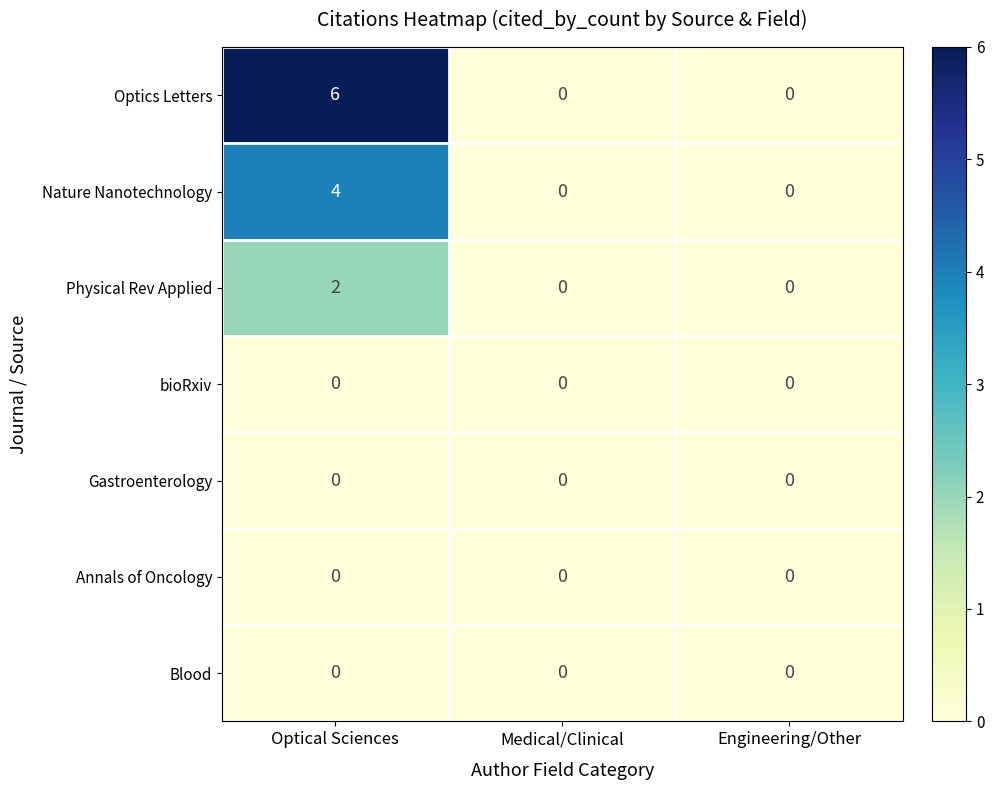

Which series has the widest spread of values?

Optics Letters